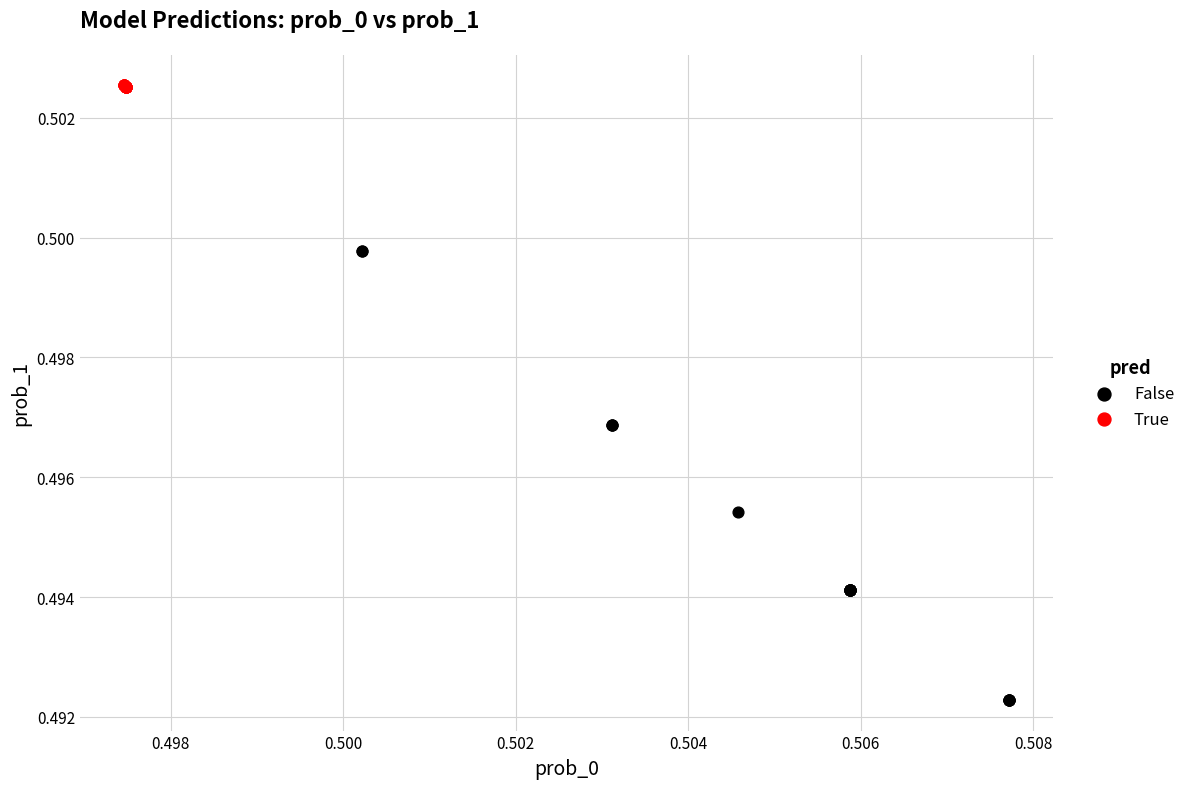

Which series has the widest spread of Y values?

False